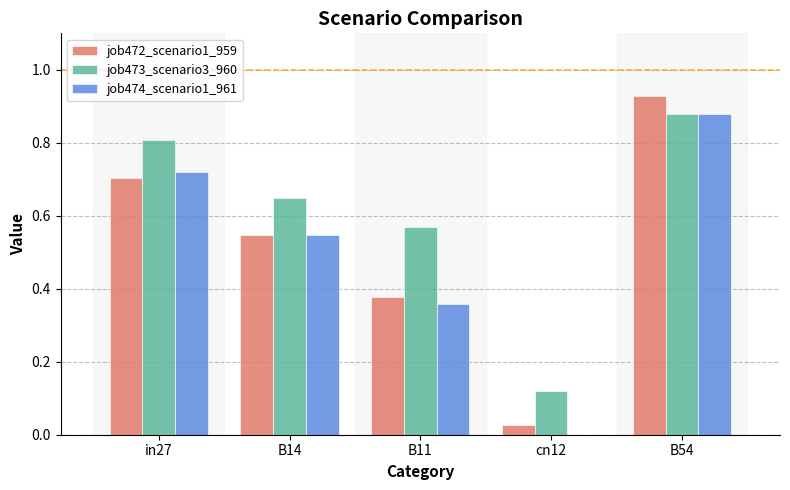

Which label corresponds to the largest value in the chart?

B54